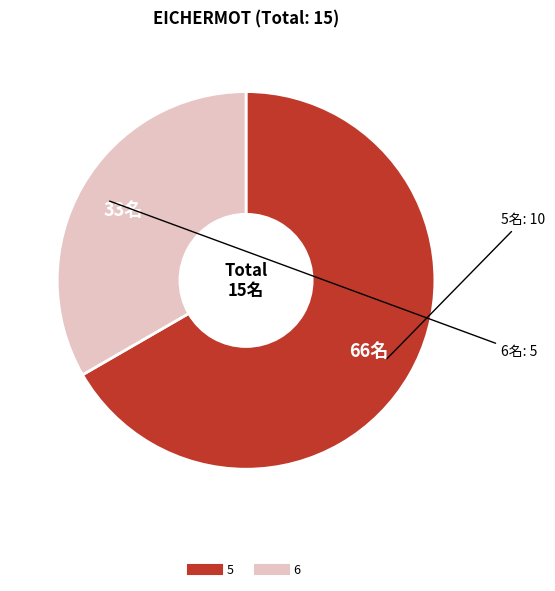

What is the largest slice in the pie chart?

5